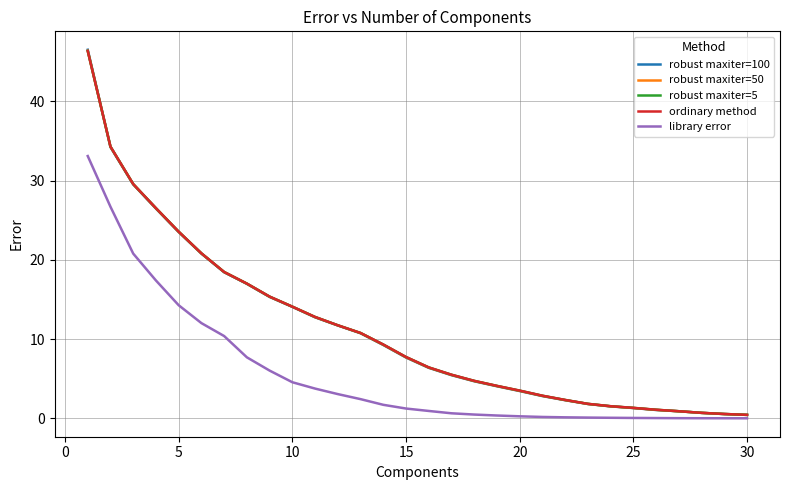

True or false: library error and robust maxiter=50 cross at least once.

False